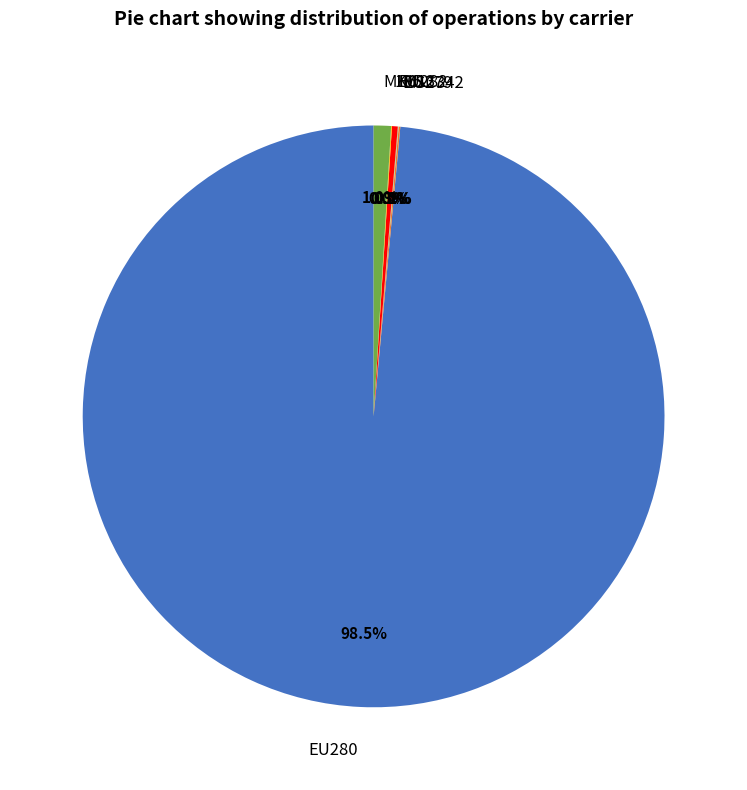

What is the largest slice in the pie chart?

EU280